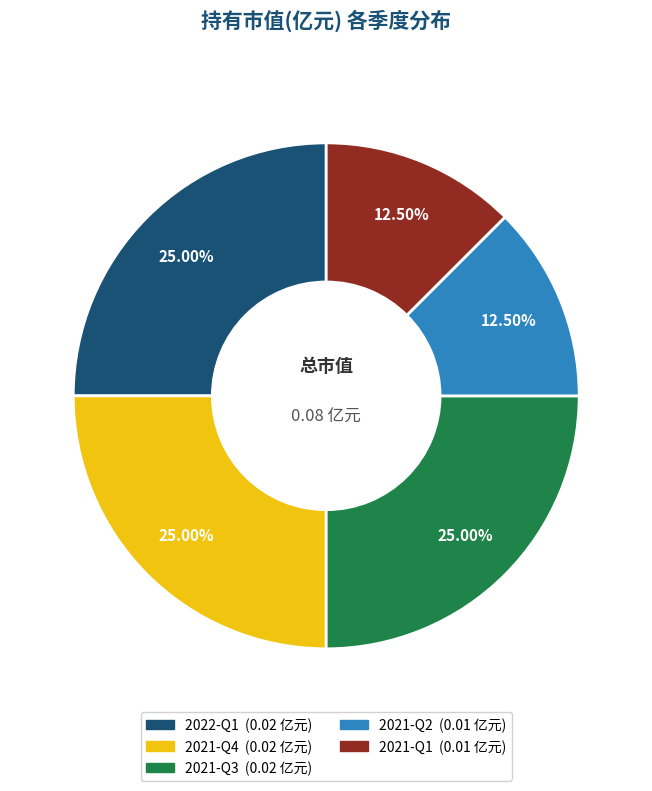

Does 2021-Q2 represent more than half of the total?

No